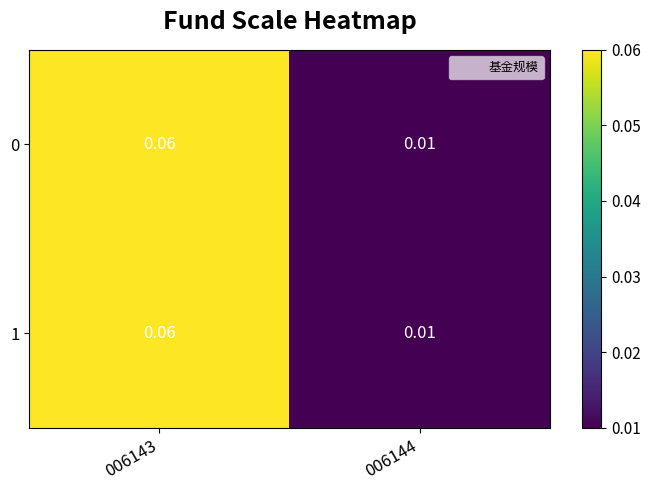

Is the value of 0 at 006143 greater than the value of 1 at 006144?

Yes